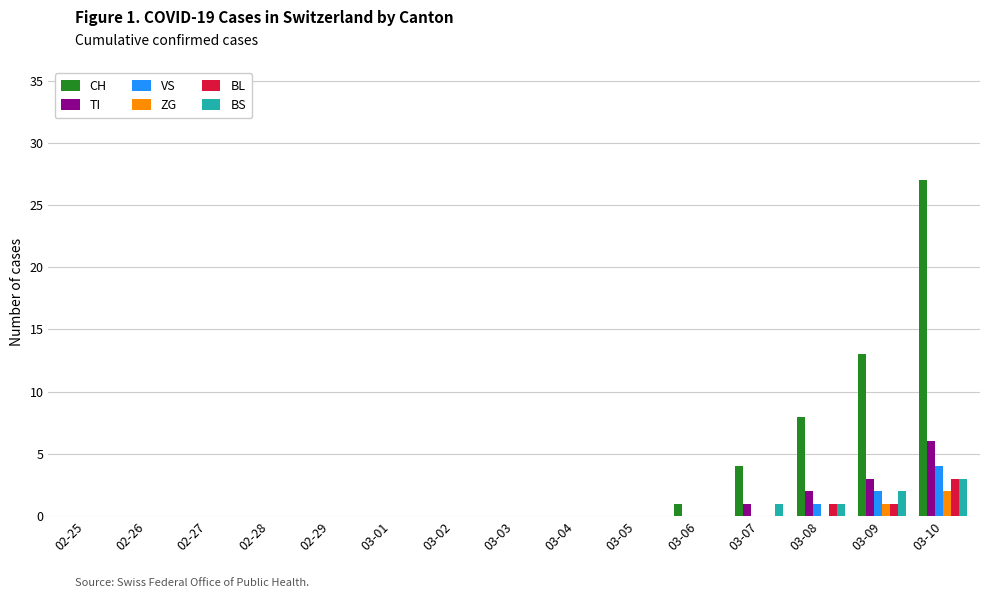

What is the sum of all CH values?

53